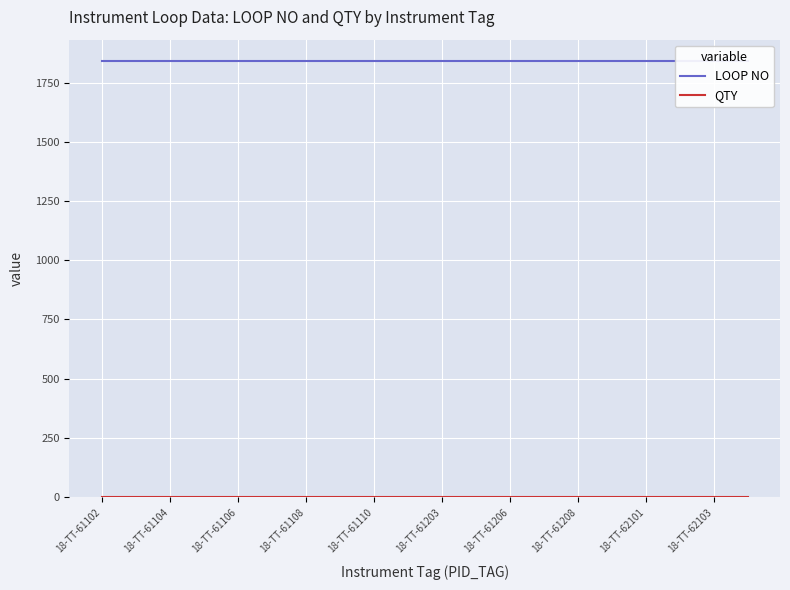

What is the total value across all series at 18-TT-61206?

1841